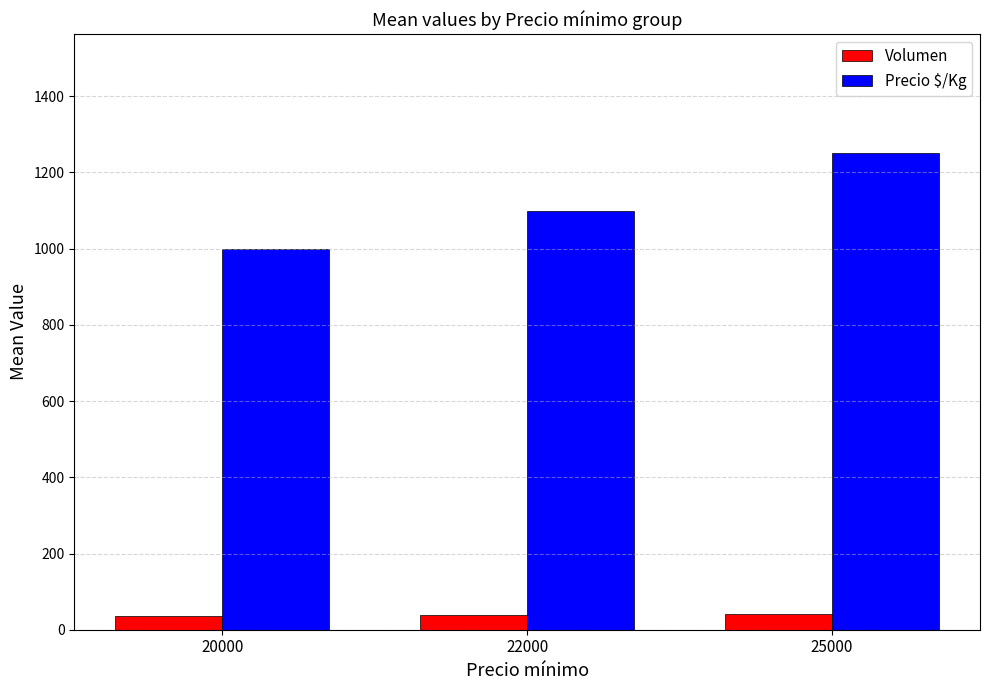

Is the value of Precio $/Kg at 20000 greater than the value of Volumen at 22000?

Yes